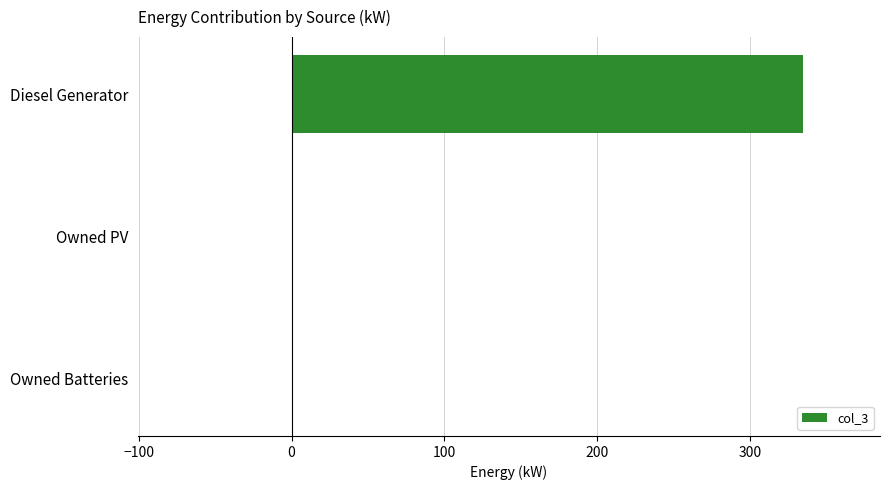

The chart shows a value of 0 at Owned Batteries. True or false?

True